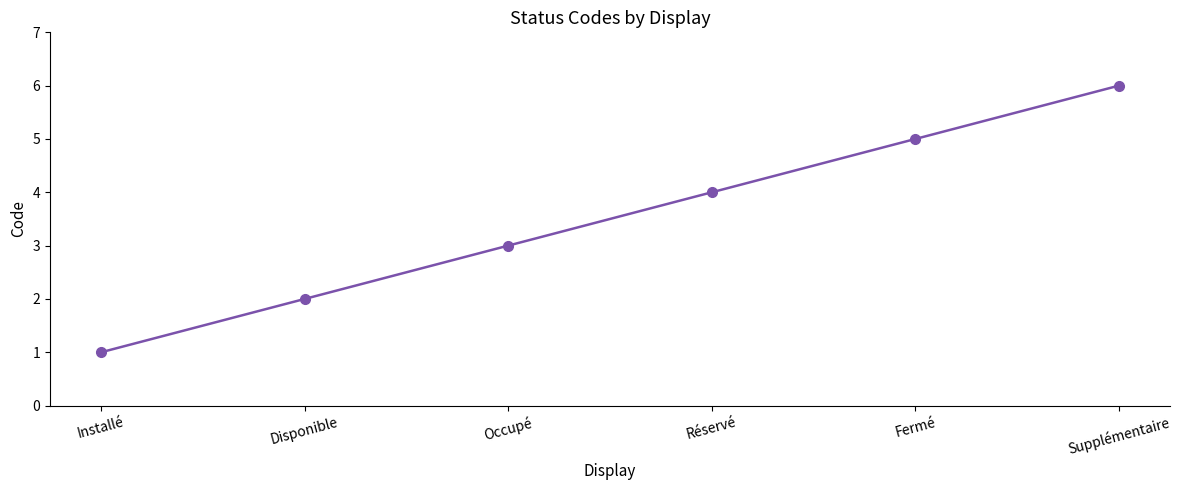

True or false: the data shows 5 at Fermé.

True